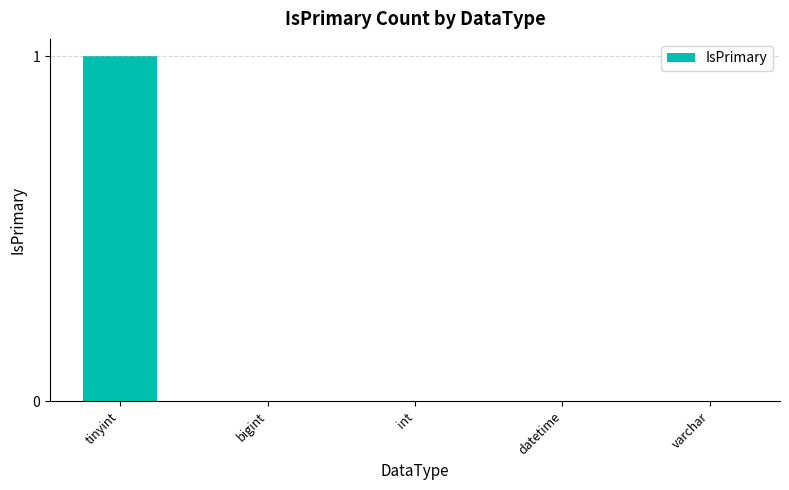

Is it true that the value at datetime is 0?

True